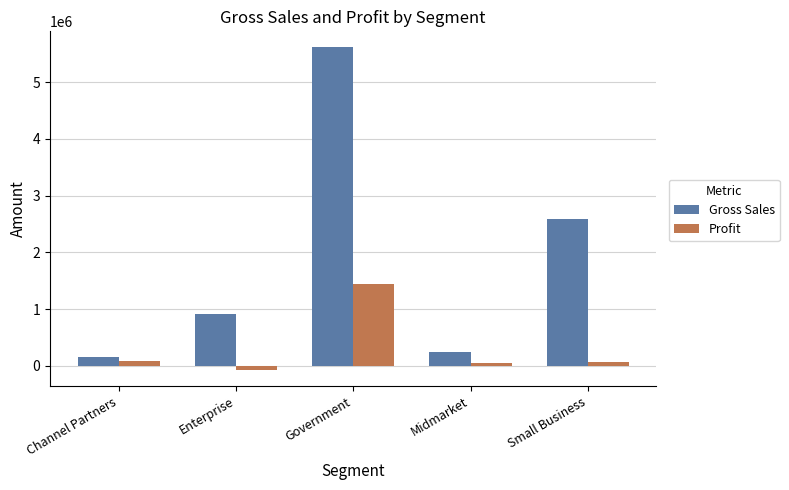

What is the approximate value of Gross Sales at Small Business?

2586390.0